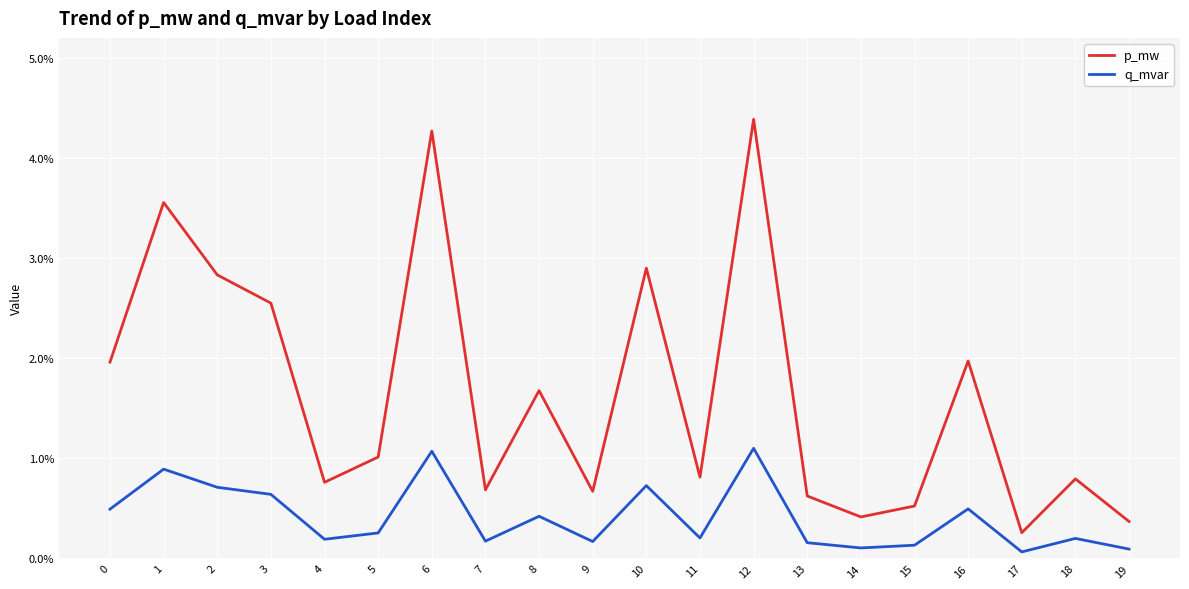

Does the chart display data point markers on the line(s)?

No